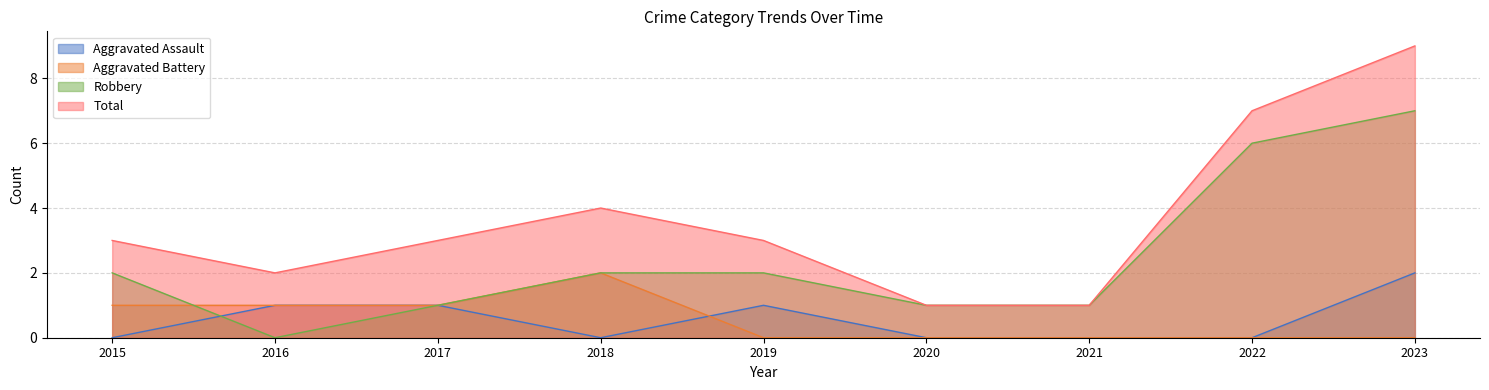

True or false: Total and Aggravated Battery intersect in this chart.

False